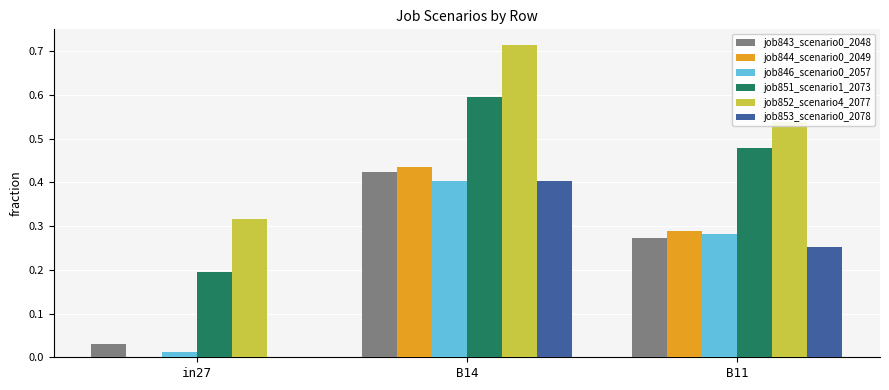

Which category has the highest value in the job844_scenario0_2049 series?

B14